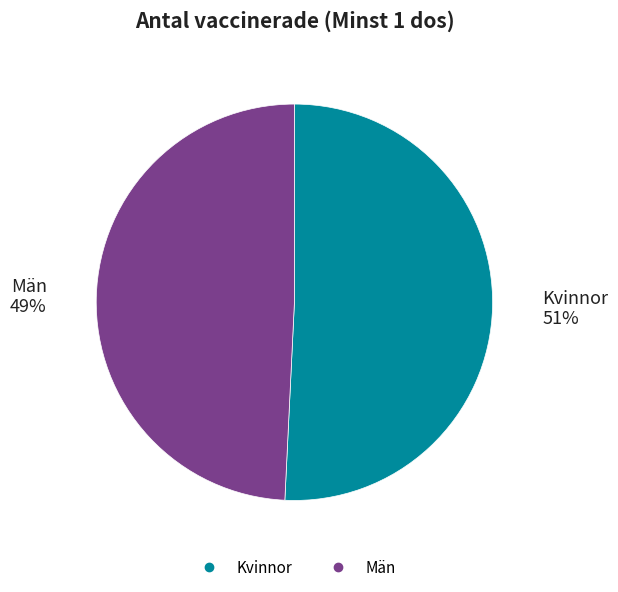

Does any single category account for the majority?

Yes